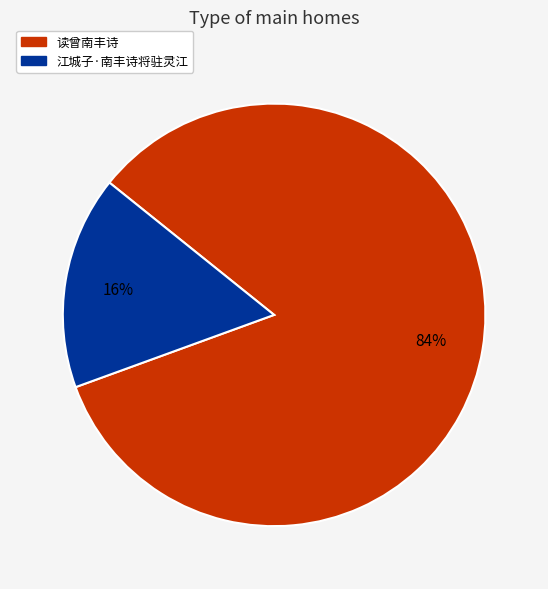

How many segments does this pie chart have?

2